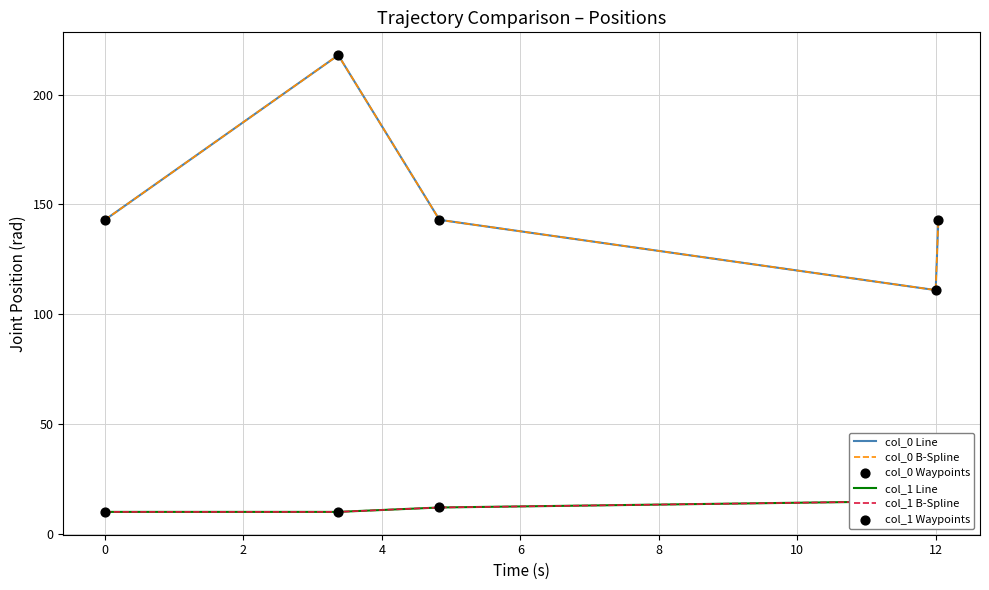

Which series has the largest Y range (max minus min)?

col_0 Line